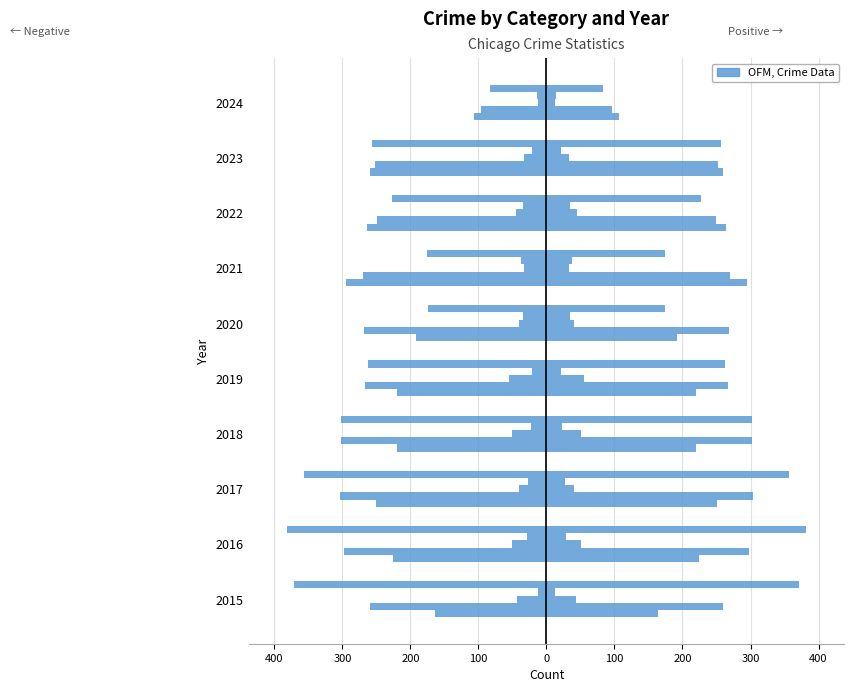

How many groups of bars are there?

10